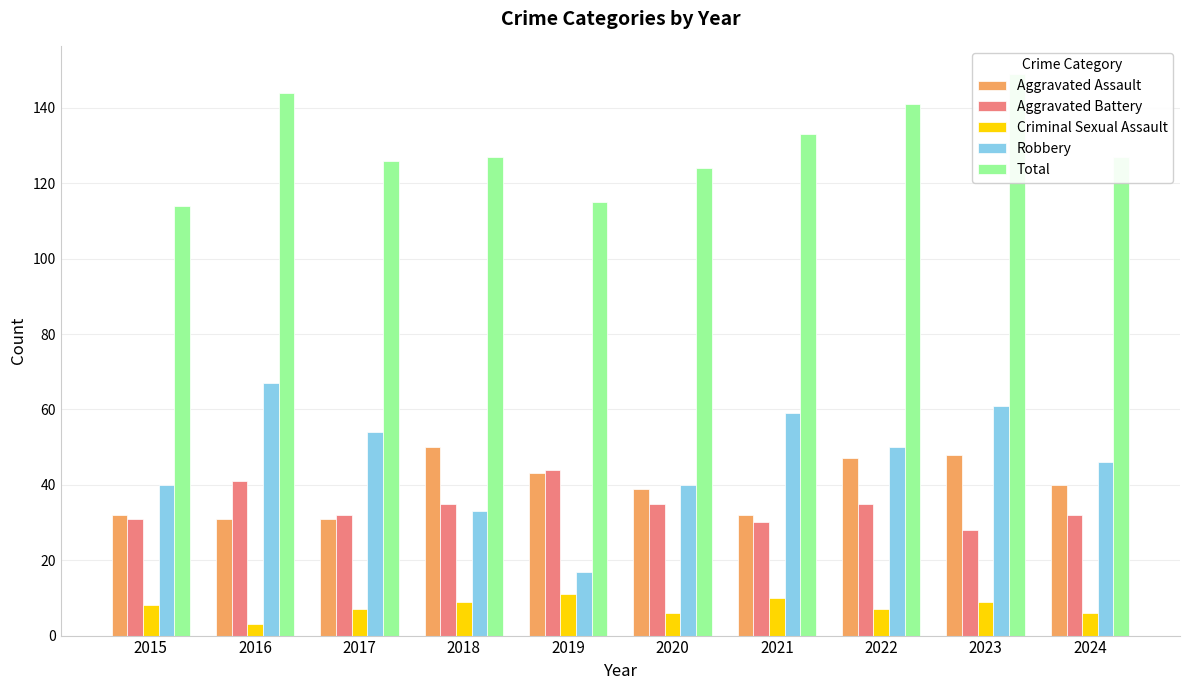

At how many categories does at least one series exceed 146?

1